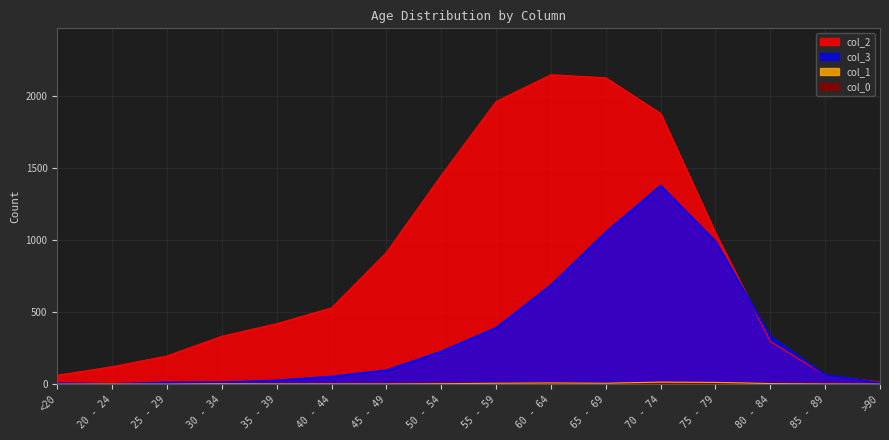

Reading left to right, extract all data points from this chart.

col_2: <20=62	20 - 24=121	25 - 29=196	30 - 34=333	35 - 39=420	40 - 44=530	45 - 49=915	50 - 54=1450	55 - 59=1965	60 - 64=2151	65 - 69=2130	70 - 74=1882	75 - 79=1053	80 - 84=296	85 - 89=62	>90=15
col_3: <20=7	20 - 24=2	25 - 29=13	30 - 34=14	35 - 39=26	40 - 44=53	45 - 49=97	50 - 54=227	55 - 59=392	60 - 64=689	65 - 69=1057	70 - 74=1381	75 - 79=993	80 - 84=333	85 - 89=64	>90=9
col_1: <20=0	20 - 24=1	25 - 29=0	30 - 34=2	35 - 39=1	40 - 44=1	45 - 49=1	50 - 54=3	55 - 59=6	60 - 64=8	65 - 69=6	70 - 74=14	75 - 79=12	80 - 84=4	85 - 89=1	>90=0